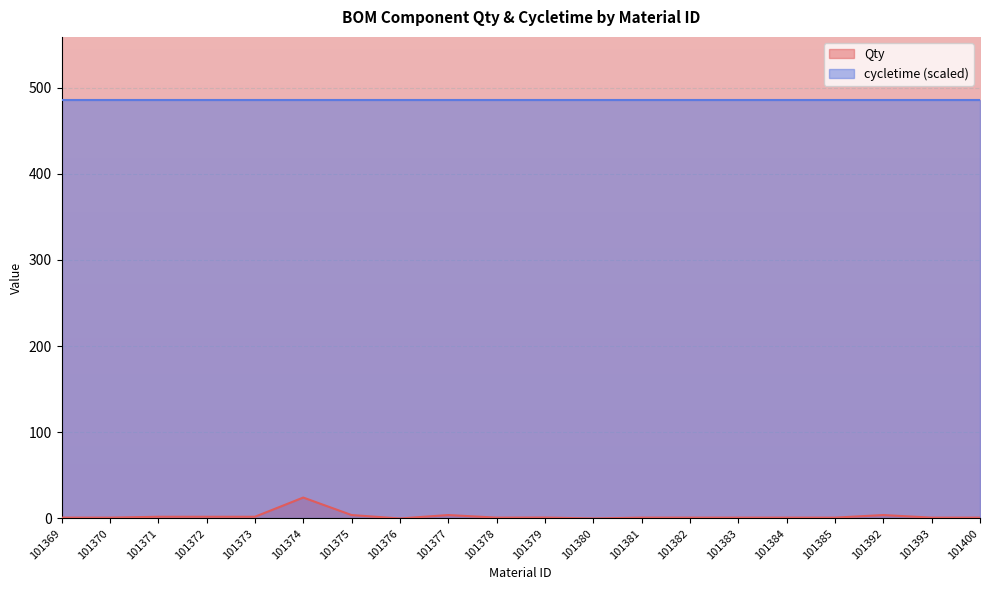

Does the chart display data point markers on the line(s)?

No